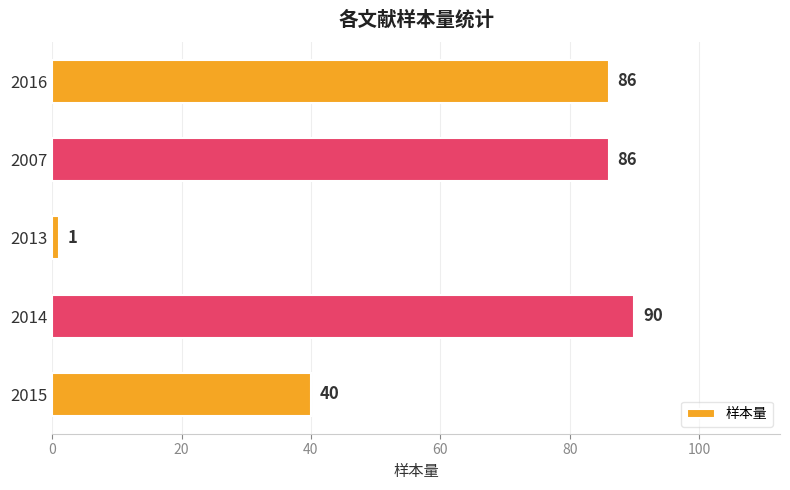

How many bars are there in total?

5